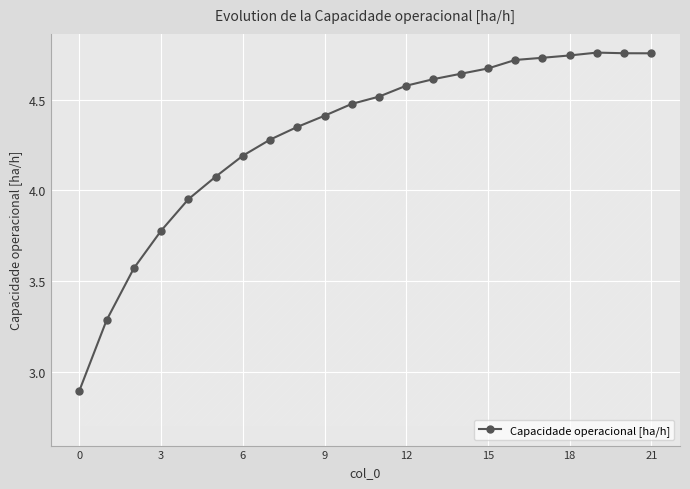

What is the difference between the second highest and second lowest values?

1.5